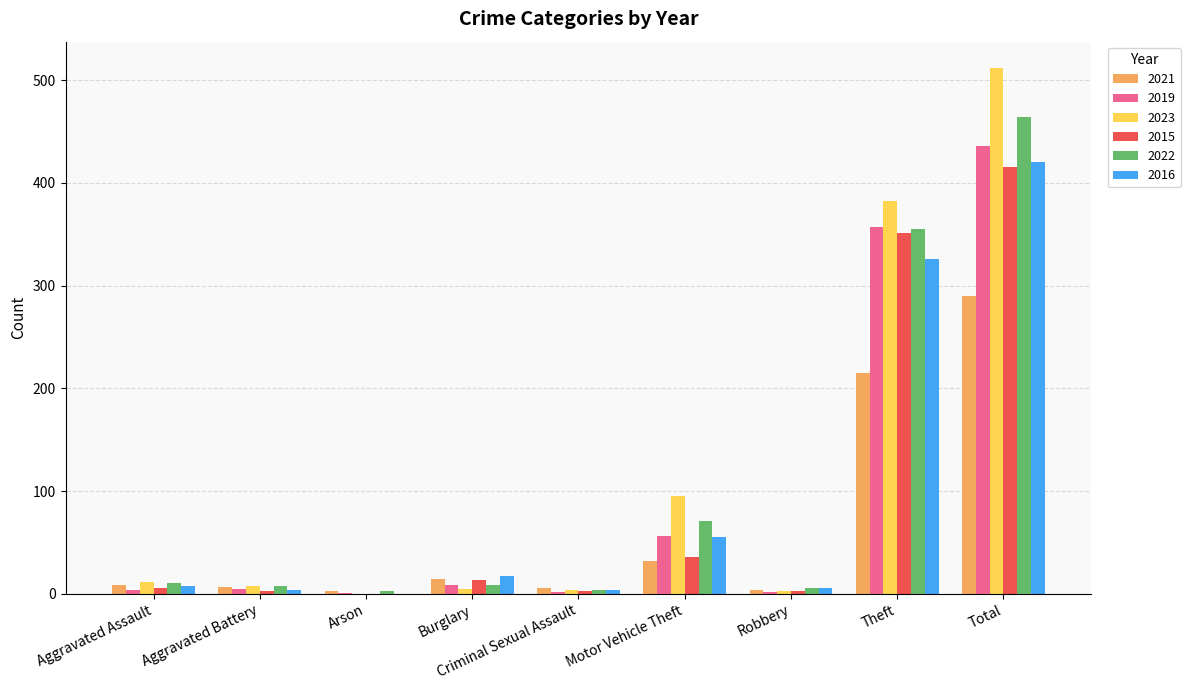

The value of 2019 at Aggravated Battery is 5. True or false?

True